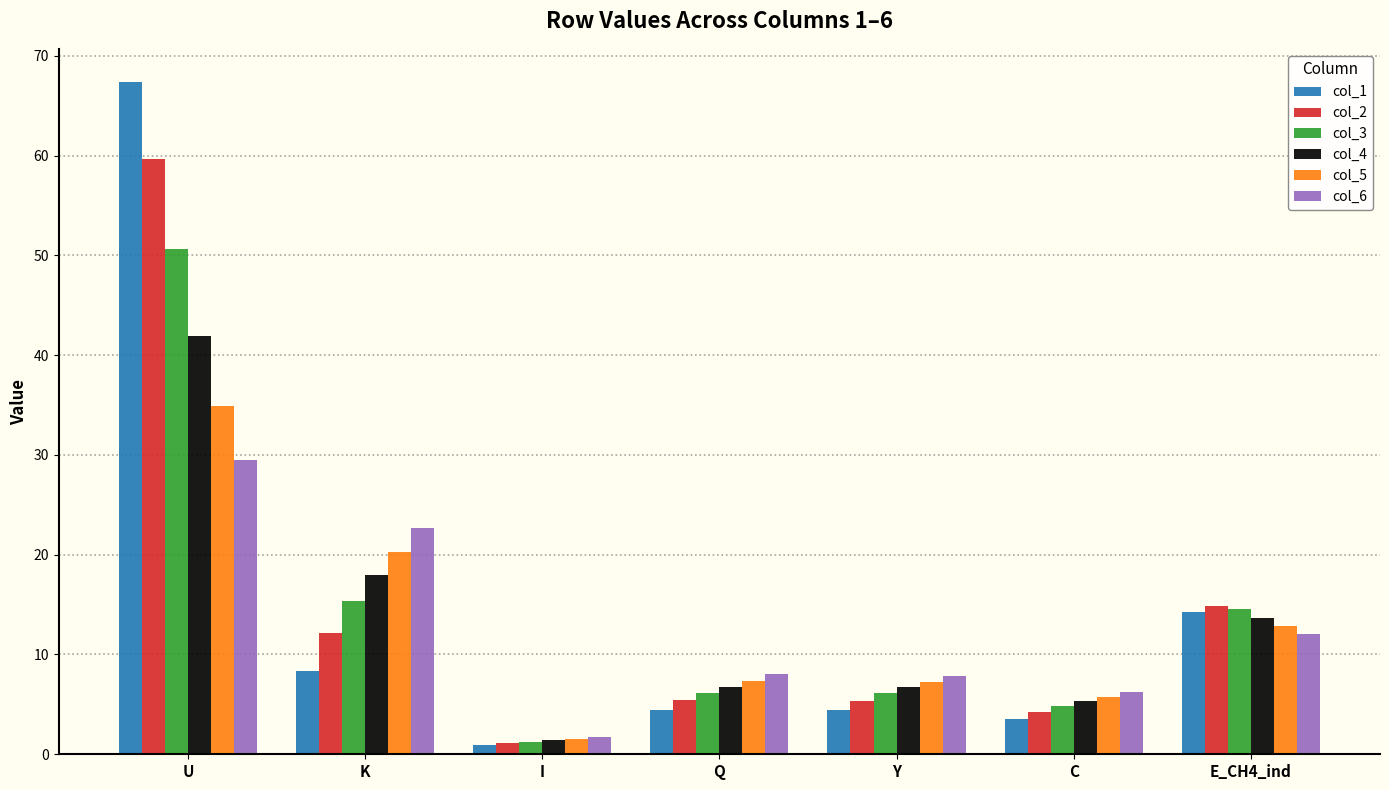

Which series changed the most between Y and E_CH4_ind?

col_1